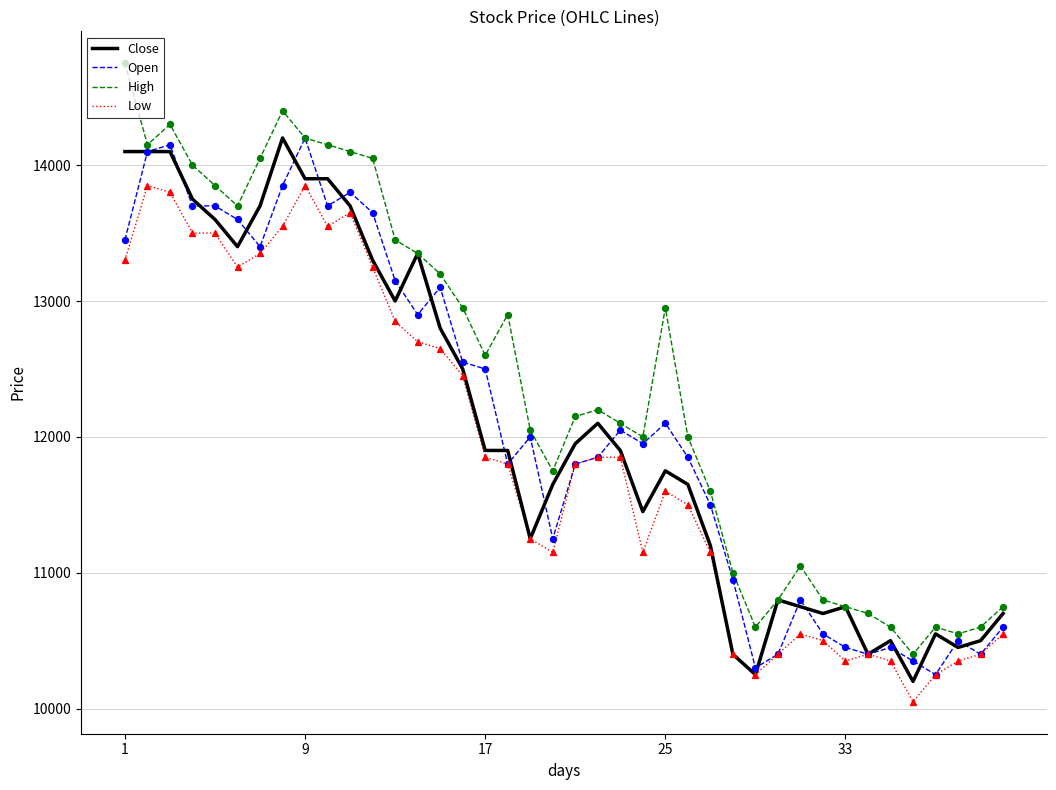

Which series has the largest total across all categories?

High